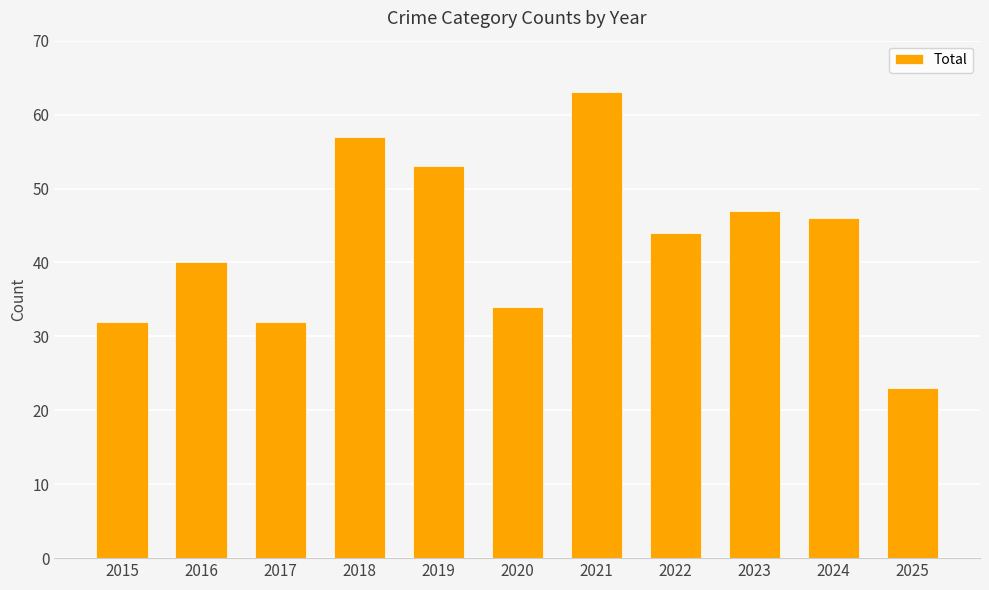

Is it true that the value at 2015 is 32?

True